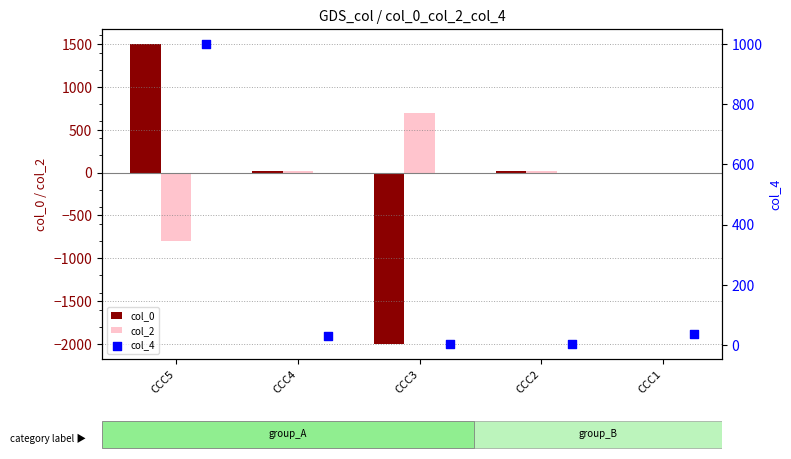

What is the maximum value for col_0?

1500.0